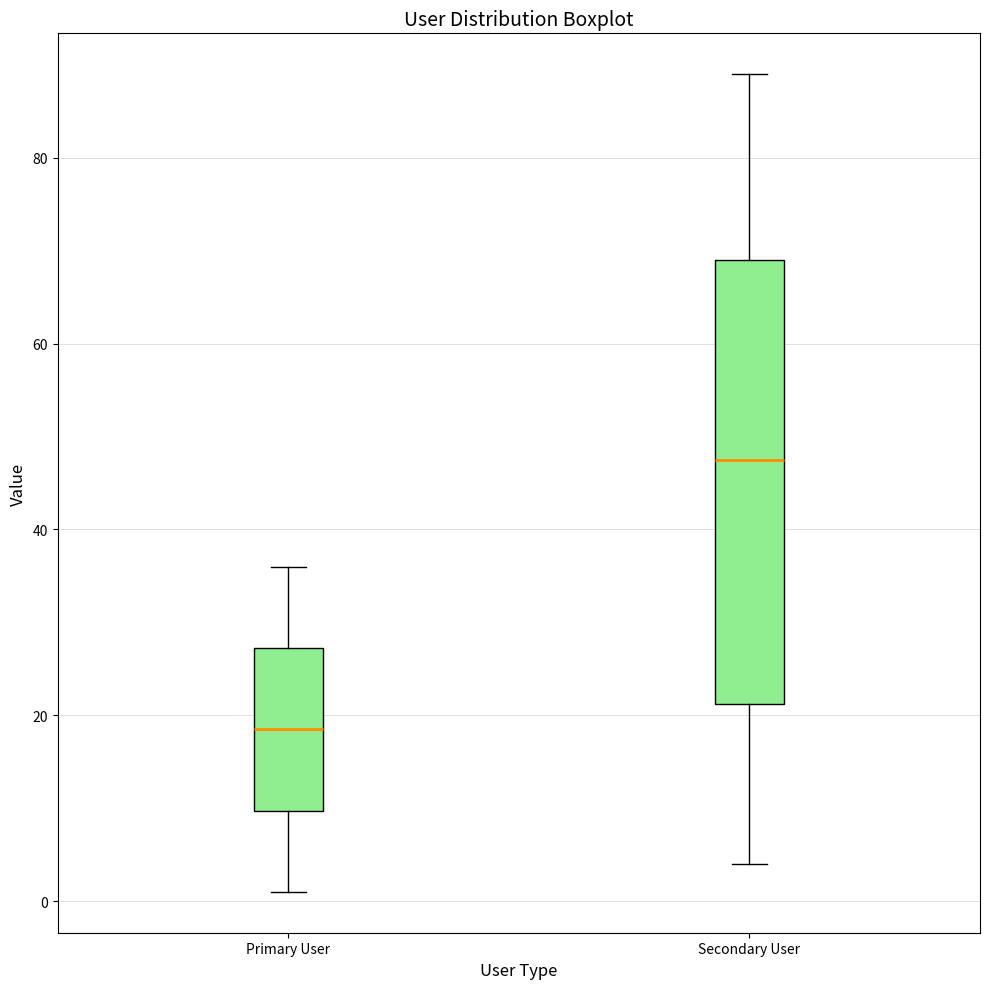

Which box has the lowest median line?

Primary User